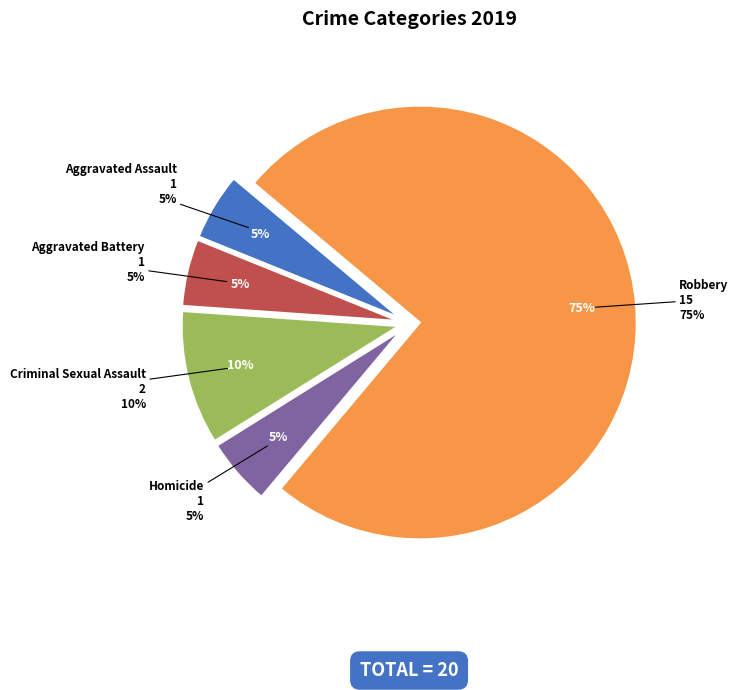

Is there a majority slice in this chart?

Yes